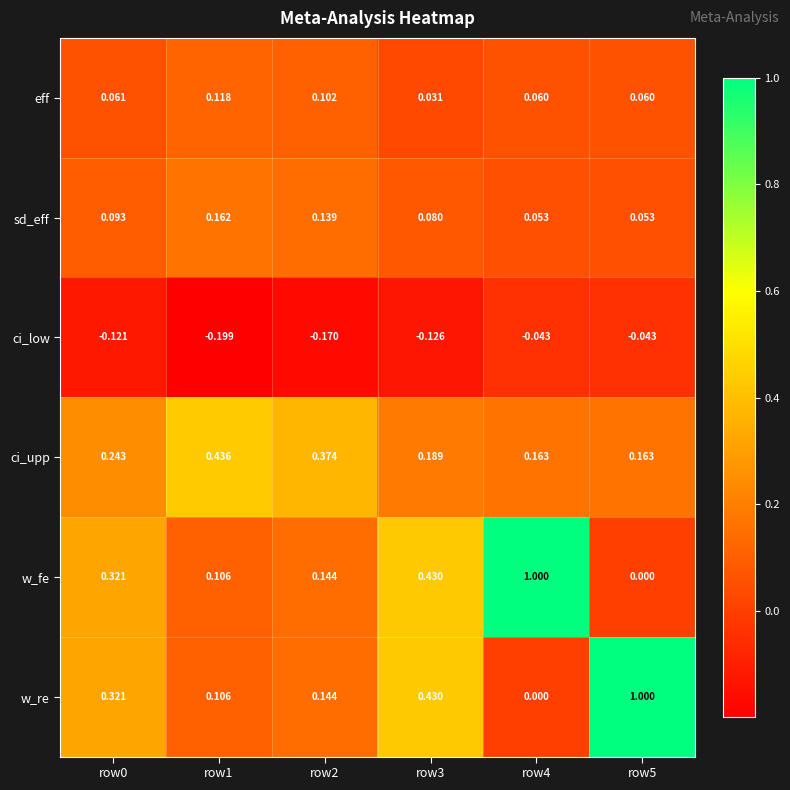

Which series changed the most between row3 and row4?

w_fe